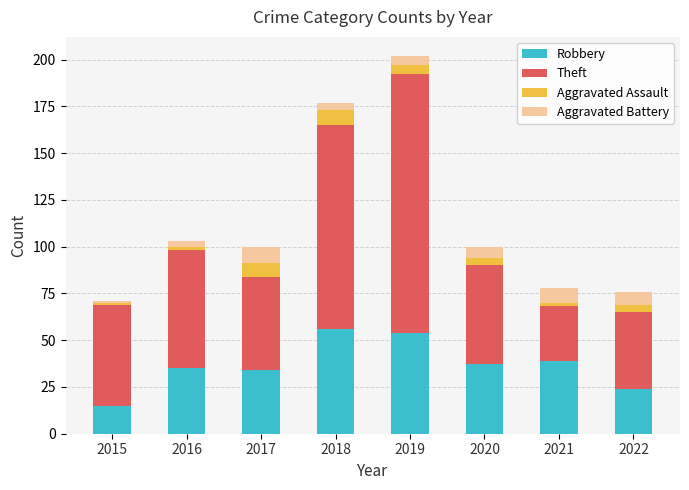

What is the lowest value of the Robbery series?

15